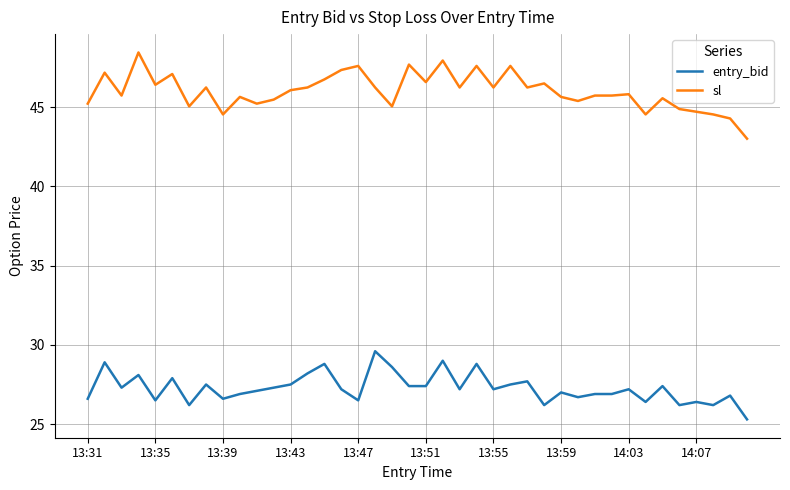

What is the minimum value shown in the chart?

25.3